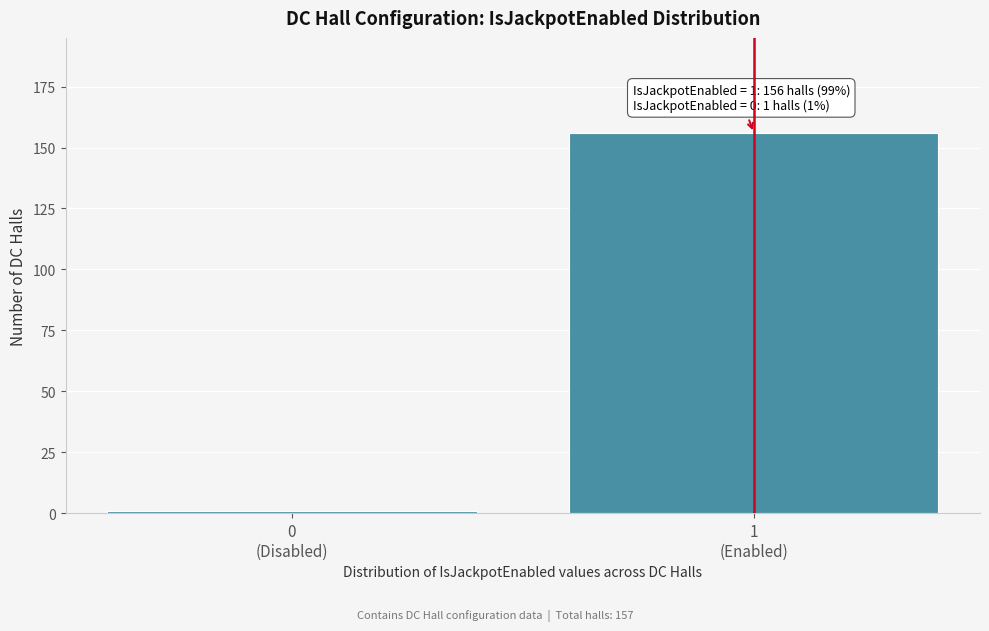

Reading right to left, extract all data points from this chart.

156	1